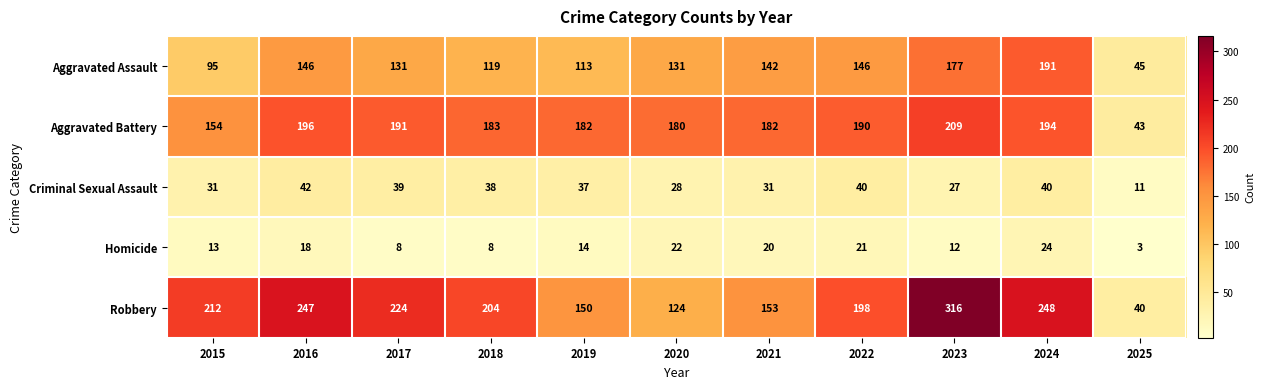

Is the value of Aggravated Assault at 2024 greater than the value of Homicide at 2015?

Yes